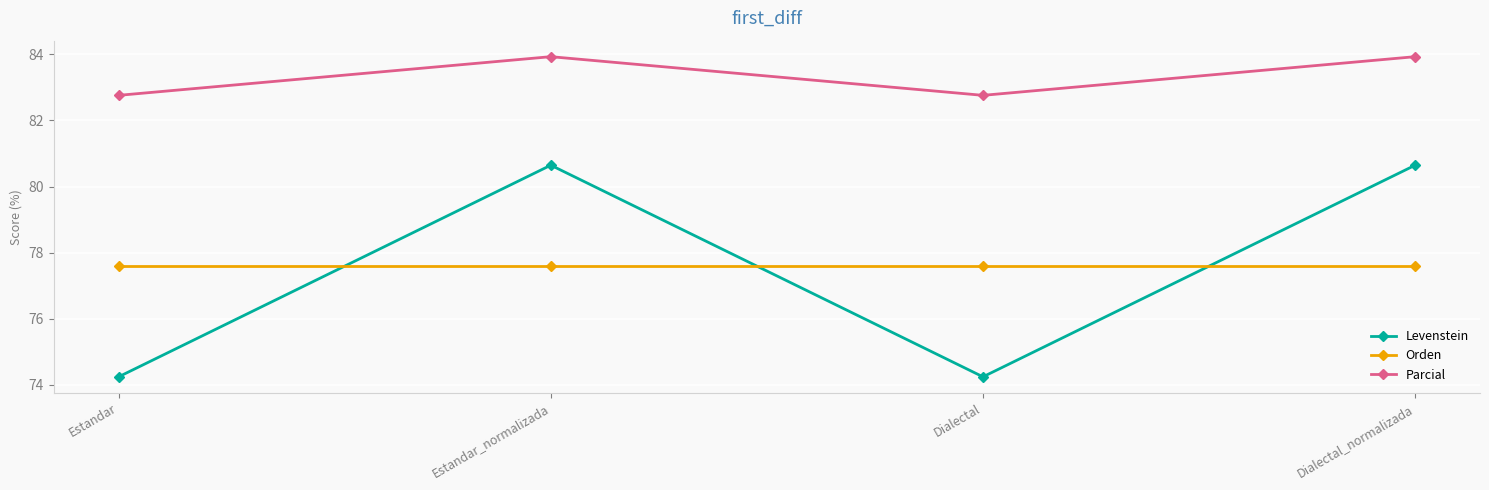

What is the value of the Levenstein point at the 2nd from the left?

80.6